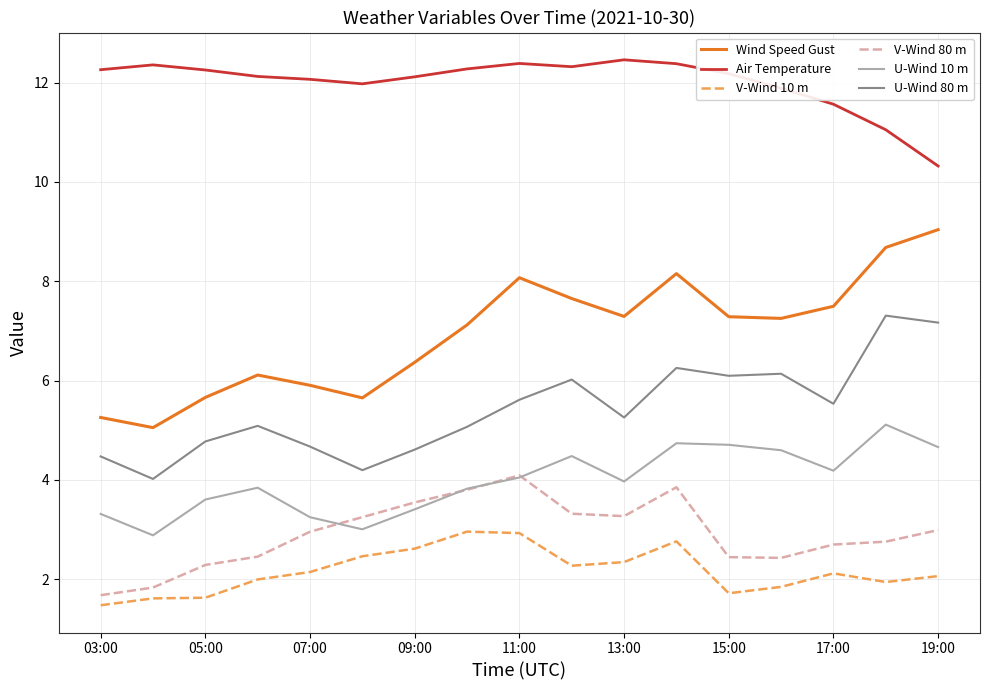

True or false: V-Wind 10 m and U-Wind 80 m cross at least once.

False